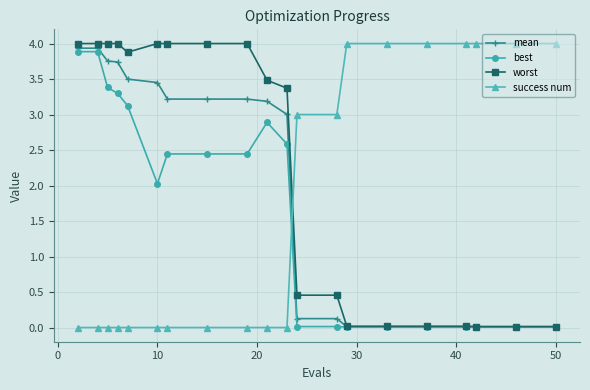

True or false: best and success num intersect in this chart.

True